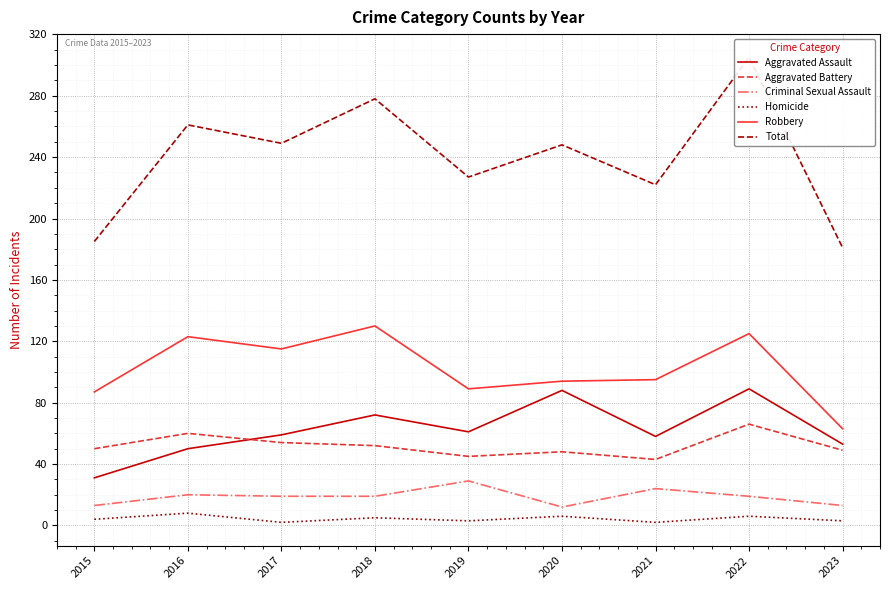

Where is Total nearest to the value 243?

2020